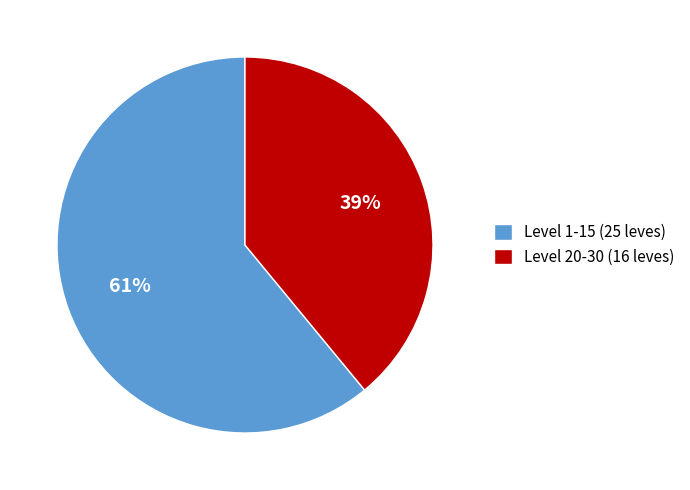

The Level 20-30 (16 leves) slice represents 39% of the pie. True or false?

True